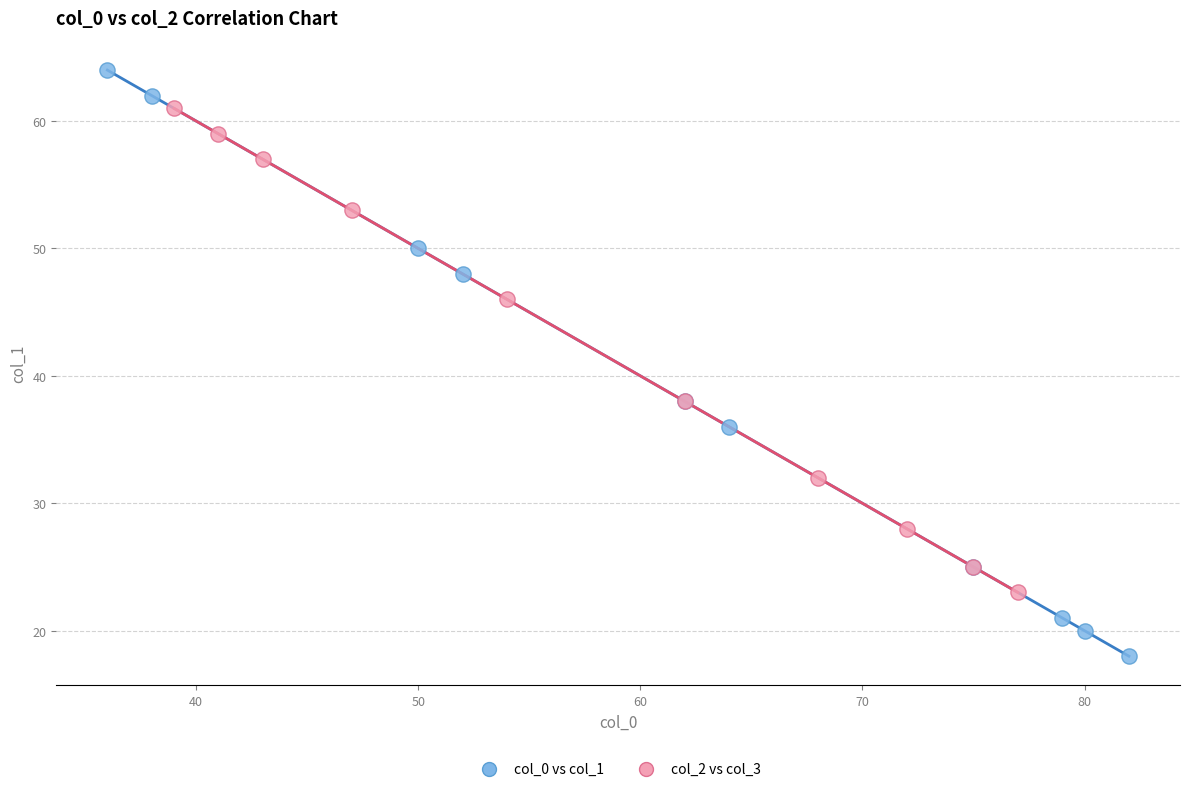

Which series reaches the maximum Y coordinate?

col_0 vs col_1